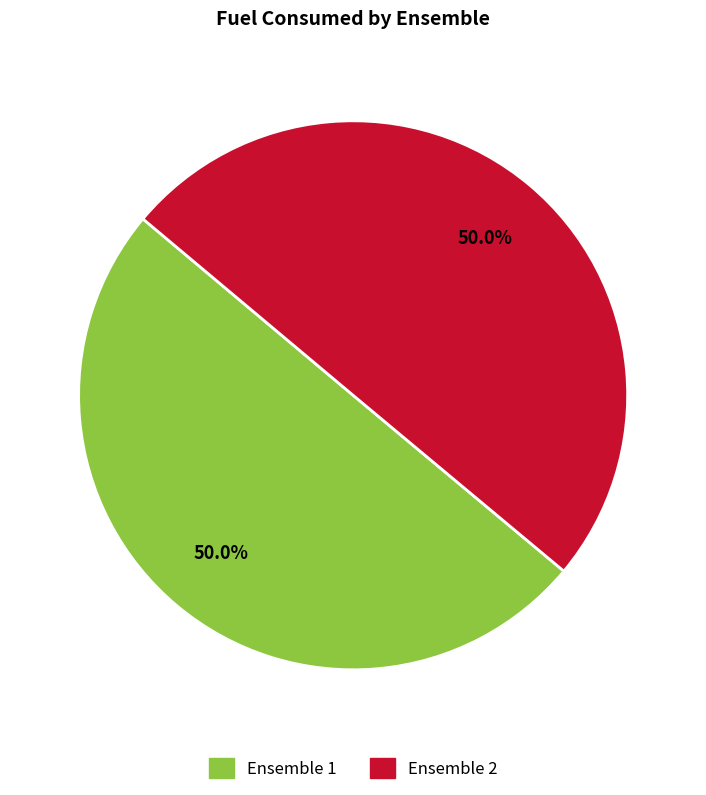

What is the total percentage of Ensemble 1 and Ensemble 2?

100.0%